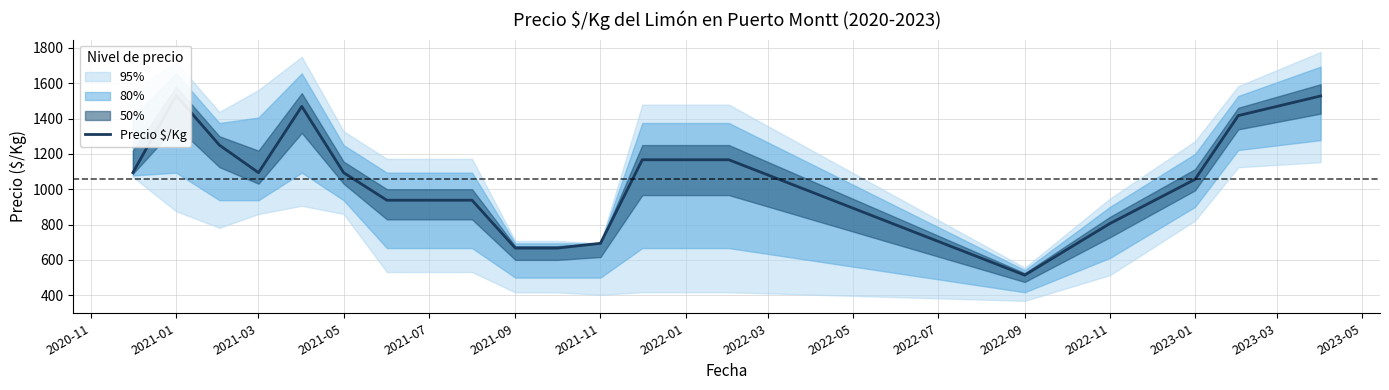

What is the approximate value at 2022-11?

806